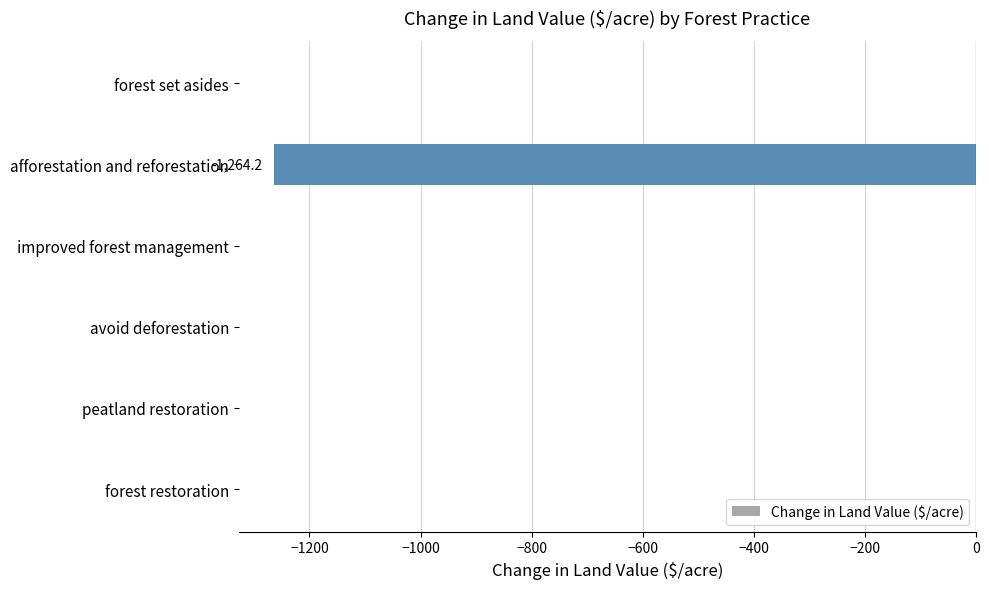

What is the sum of the values at avoid deforestation and afforestation and reforestation?

-1264.2